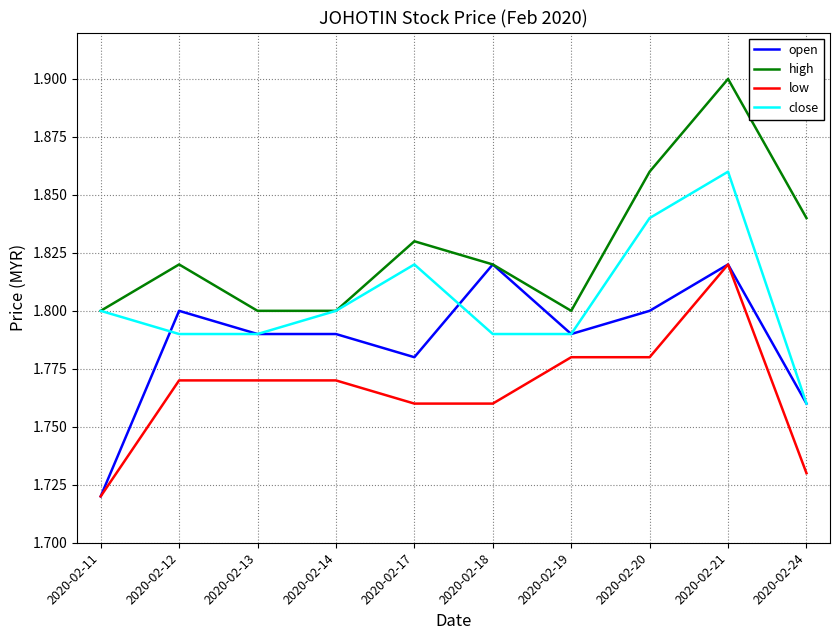

List the series in order of their overall mean, lowest first.

low, open, close, high